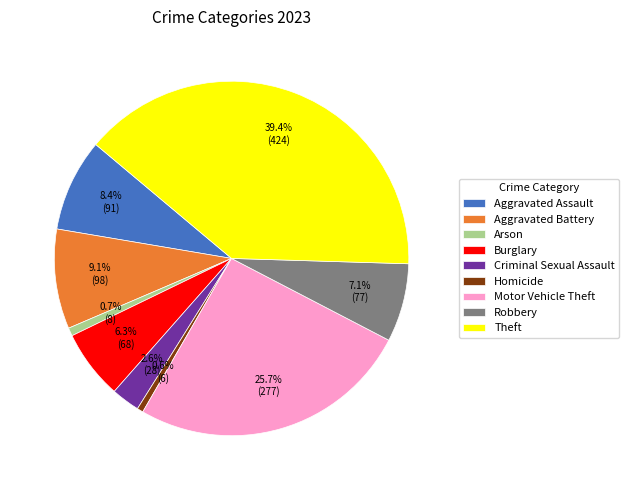

How many slices are in this pie chart?

9